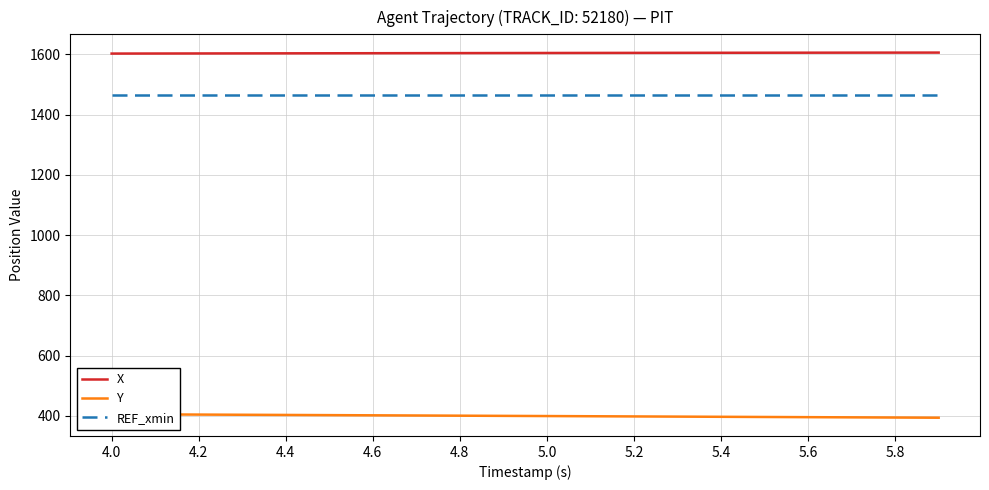

True or false: Y and X cross at least once.

False